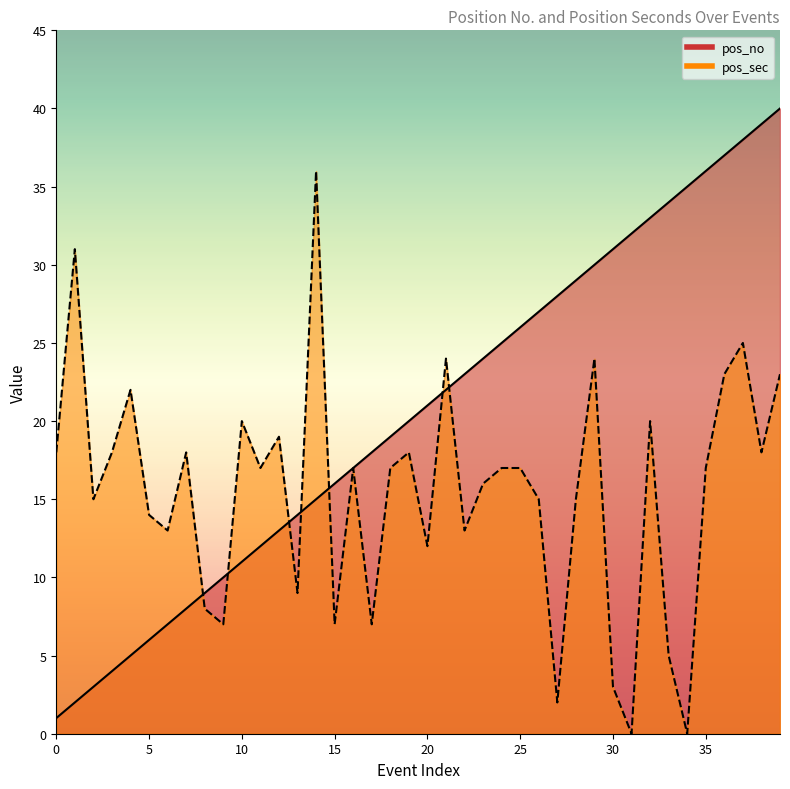

What is the value of the pos_no point at the 3rd from the left?

3